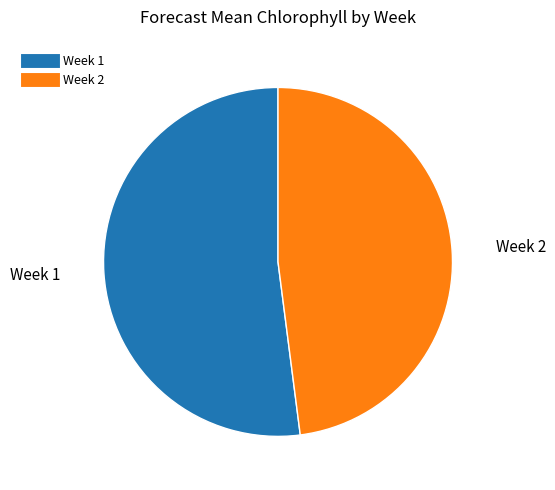

Rank the categories by value from highest to lowest.

Week 1, Week 2